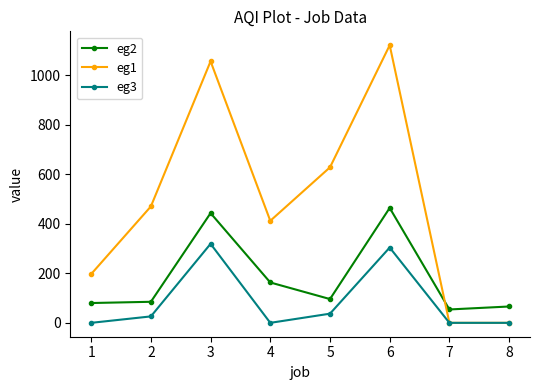

How many values in the eg3 series are below 26?

4